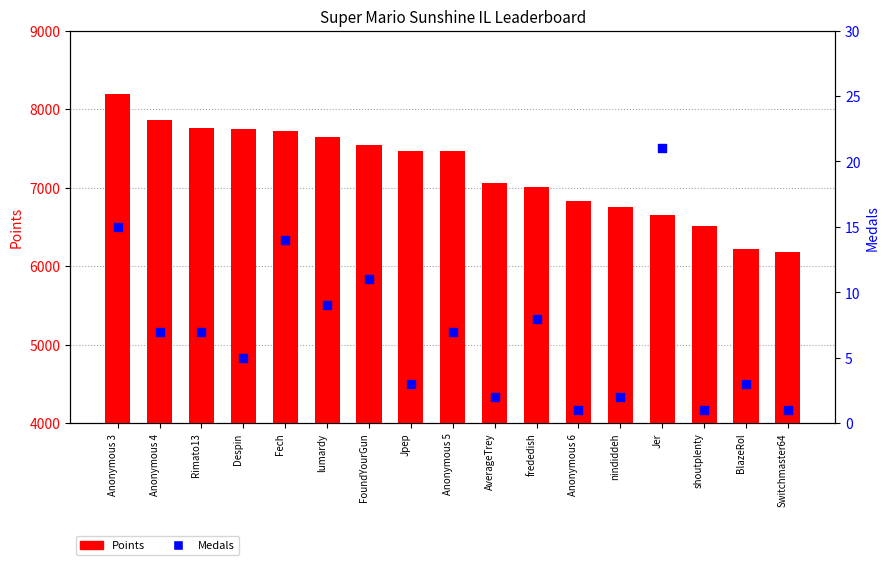

What is the total value across all series at shoutplenty?

6517